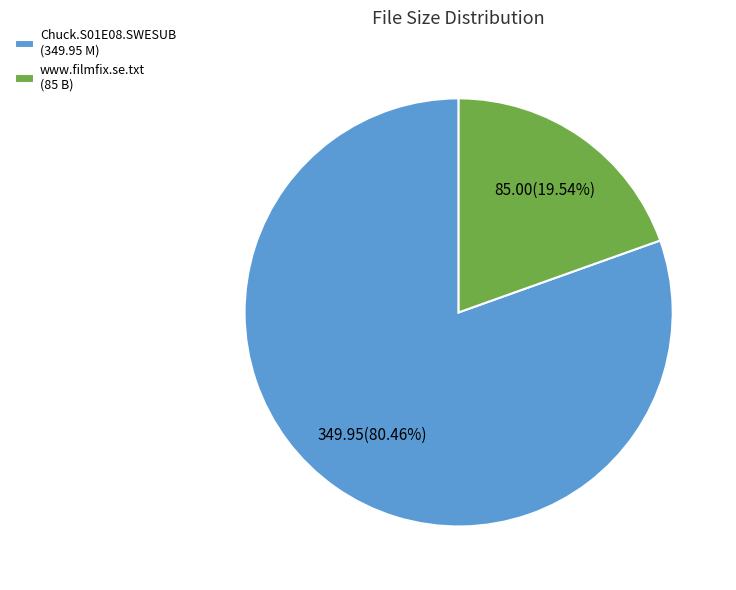

Rank the categories by value from highest to lowest.

Chuck.S01E08.SWESUB (349.95 M), www.filmfix.se.txt (85 B)